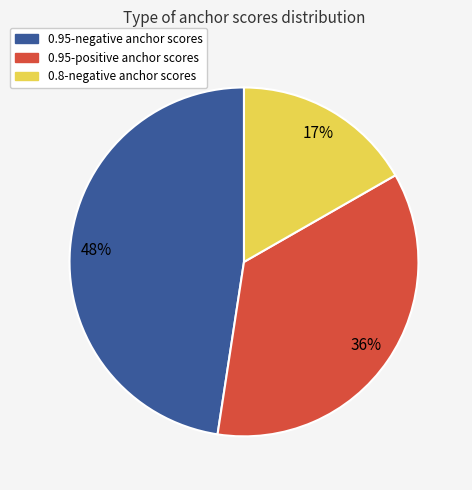

To the nearest percent, what is the difference between the largest and smallest slice percentages?

31%